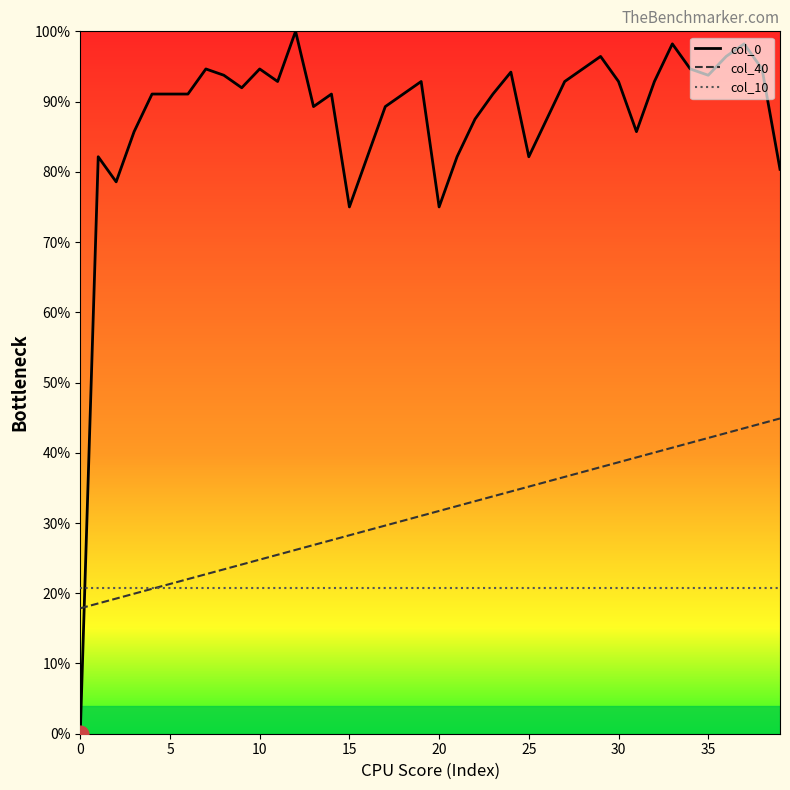

How many lines are shown in the chart?

3